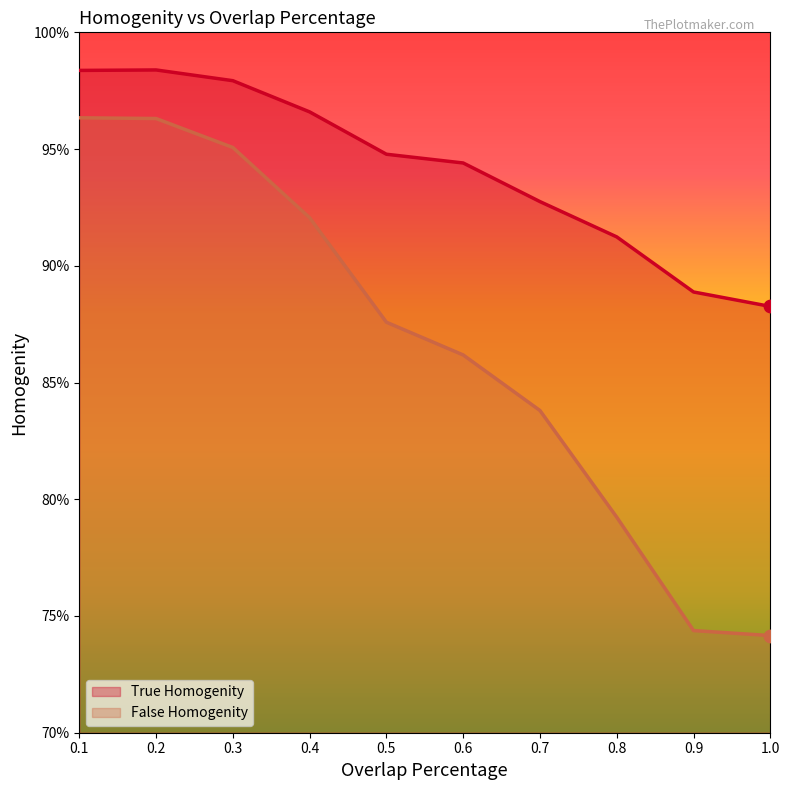

What are all the series names shown in the legend?

True Homogenity, False Homogenity